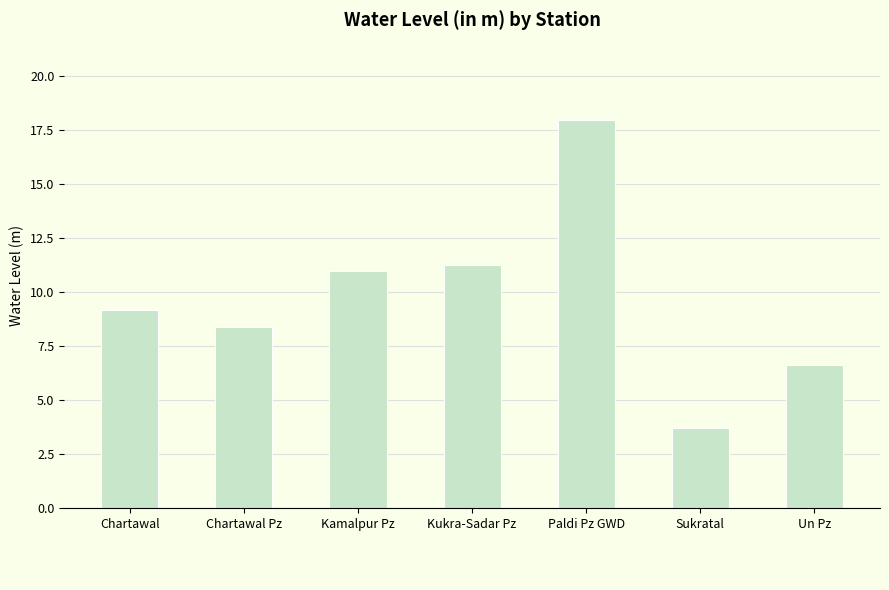

Which label corresponds to the largest value in the chart?

Paldi Pz GWD